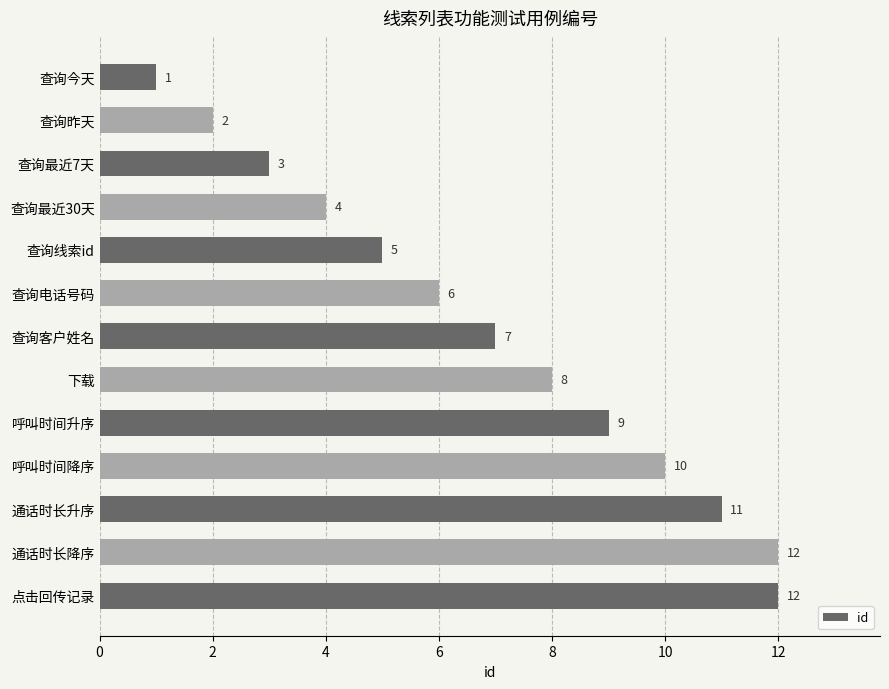

The value at 下载 is 8. True or false?

True